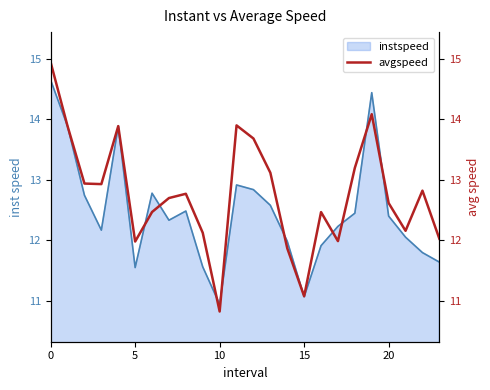

At which label does instspeed reach its minimum?

10